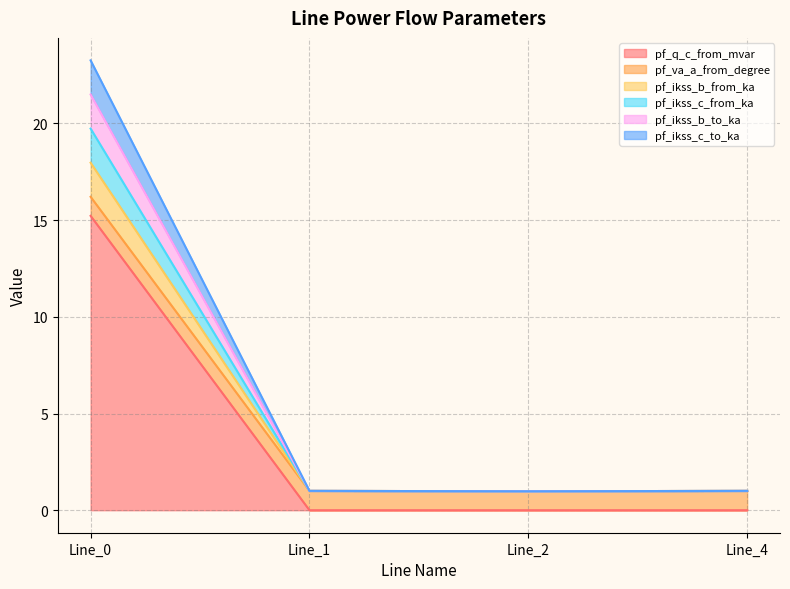

In pf_ikss_b_from_ka, how many points are lower than both neighbors (excluding endpoints)?

1